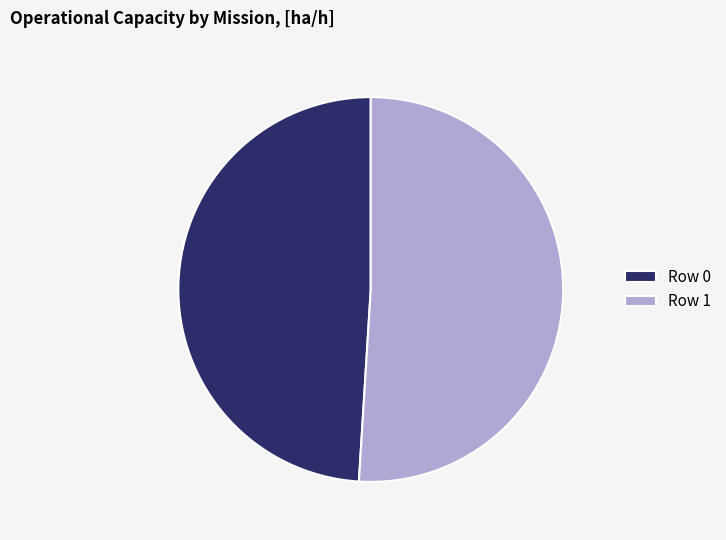

Combined, do Row 0 and Row 1 account for over 50%?

Yes